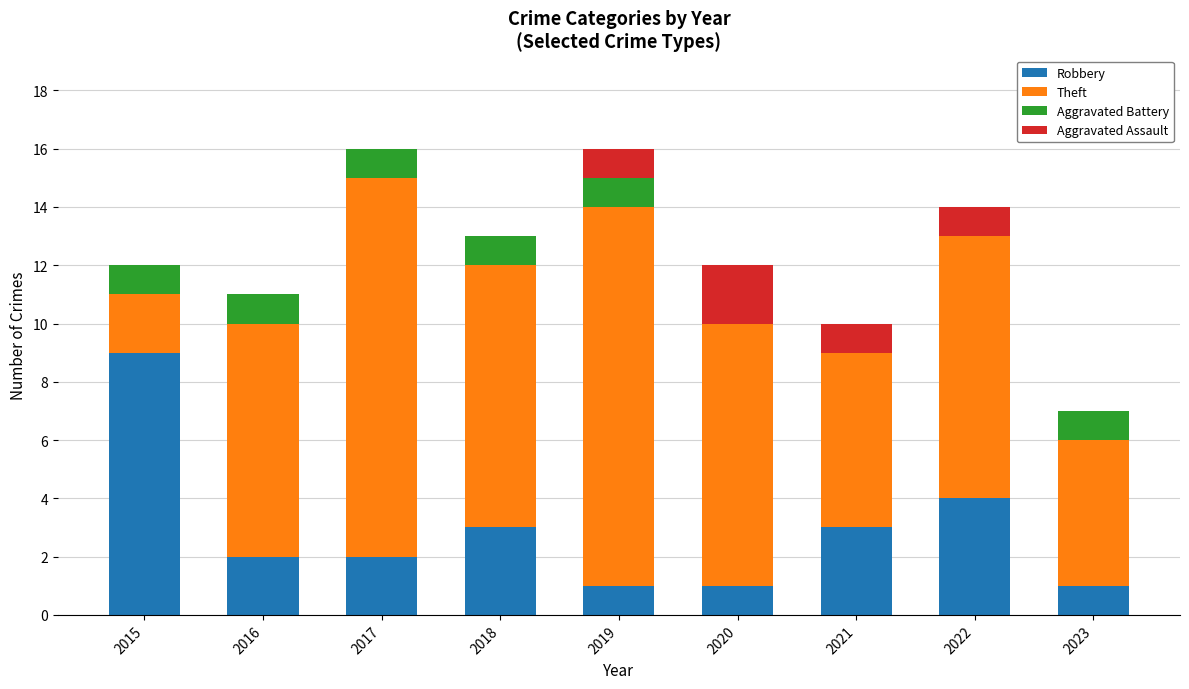

Count the number of data series in this chart.

4